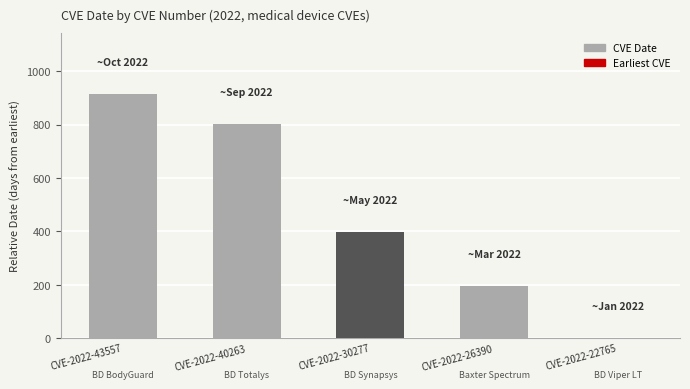

How many positive values are there?

4